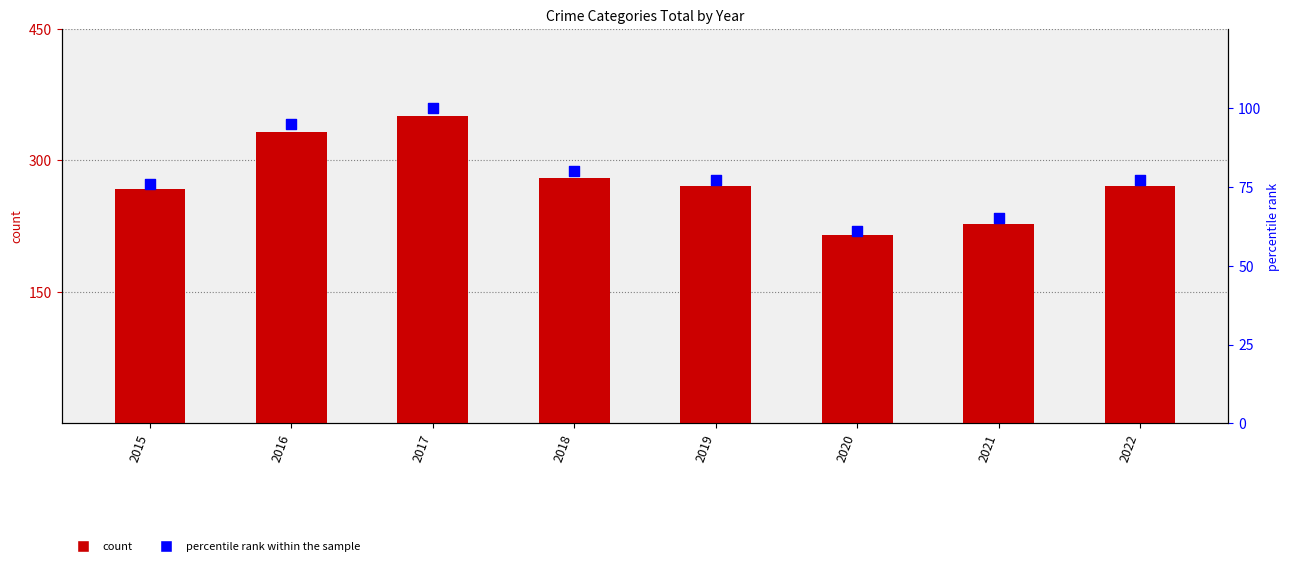

Which series contains the highest Y value?

count